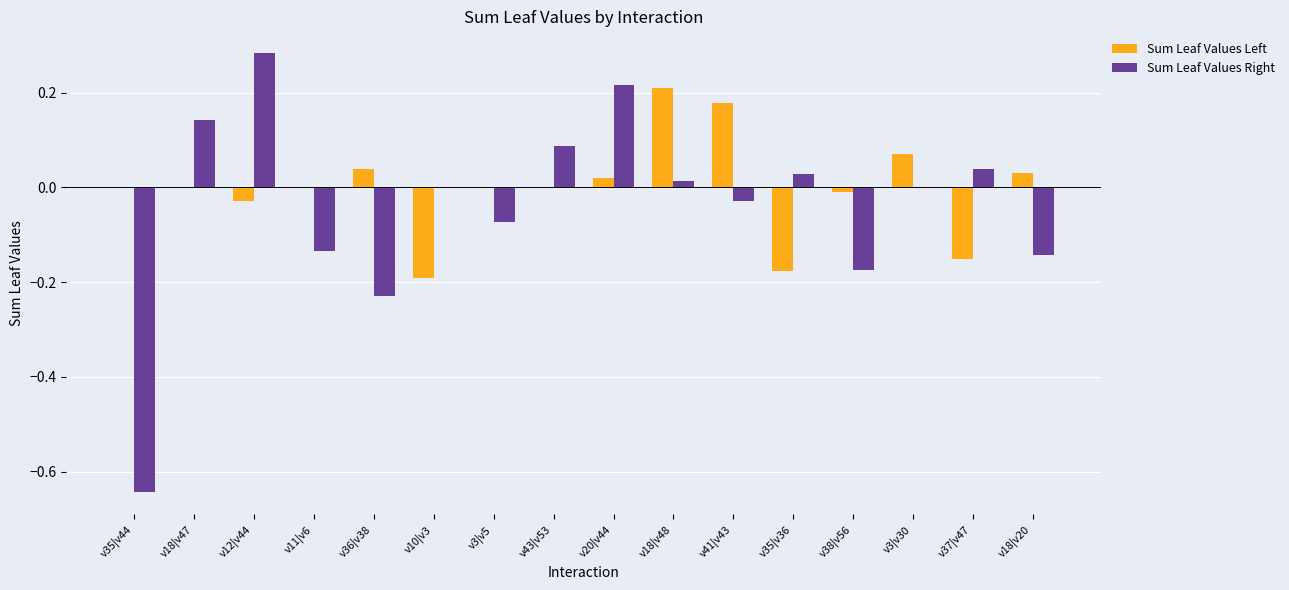

Count the number of data series in this chart.

2